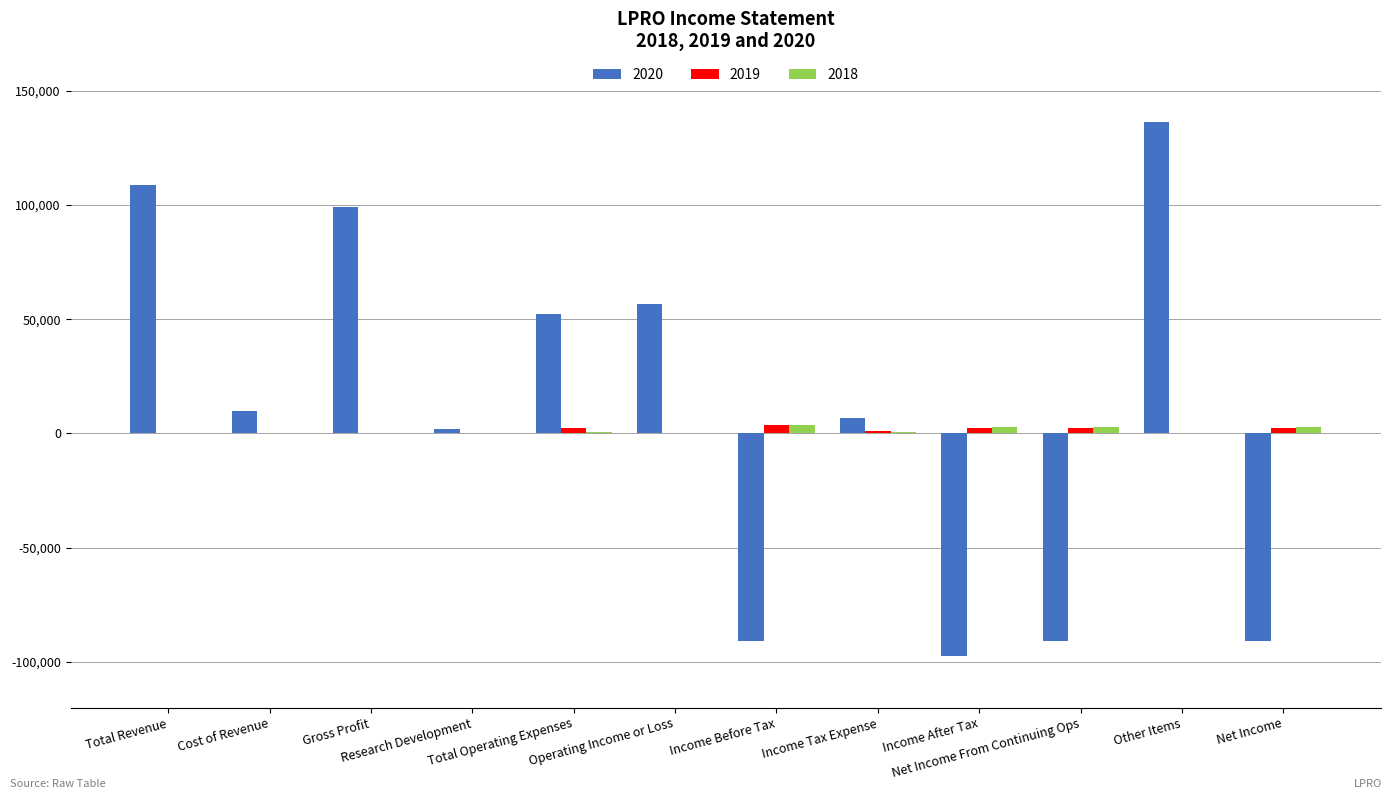

Are the bars grouped side by side (vs. stacked)?

Yes